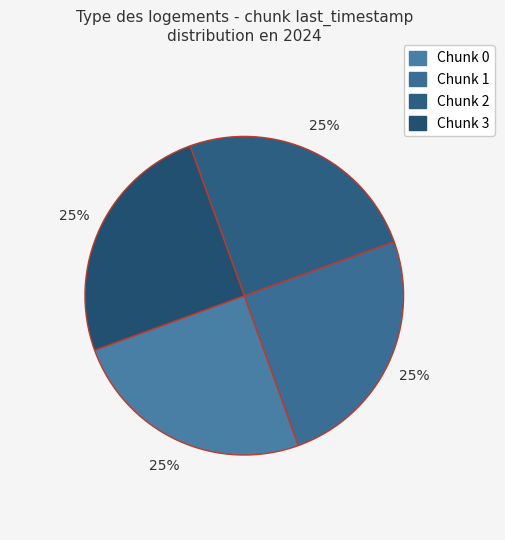

How many slices are in this pie chart?

4